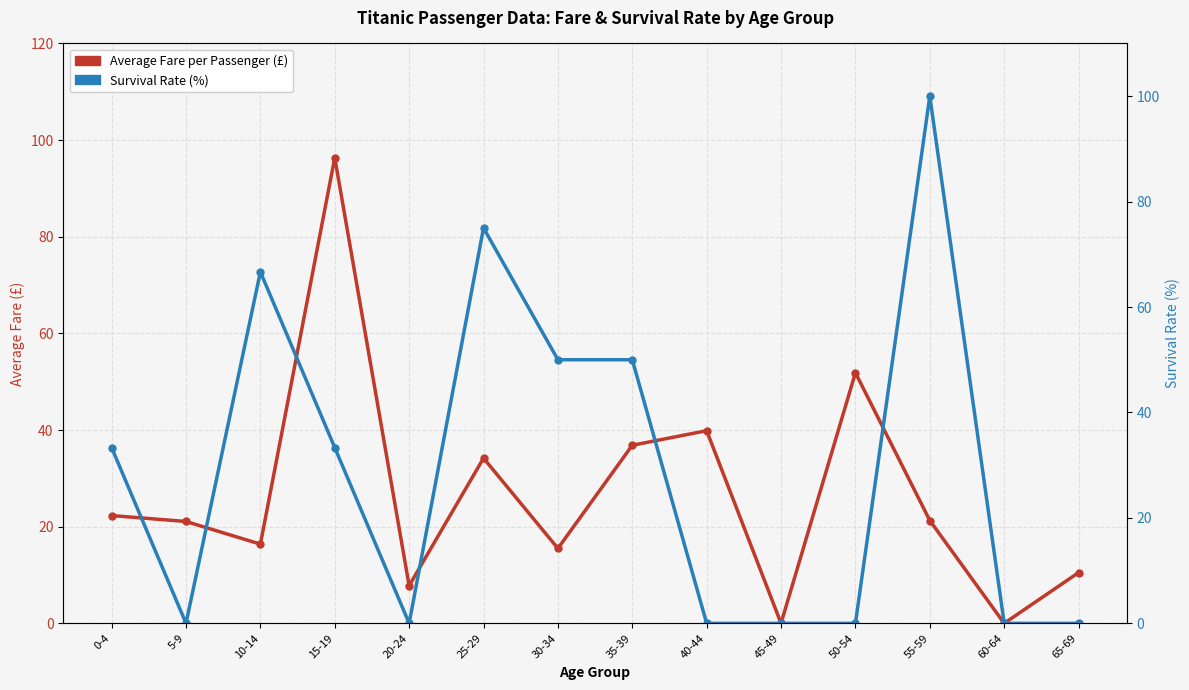

Which series has the largest total across all categories?

Survival Rate (%)